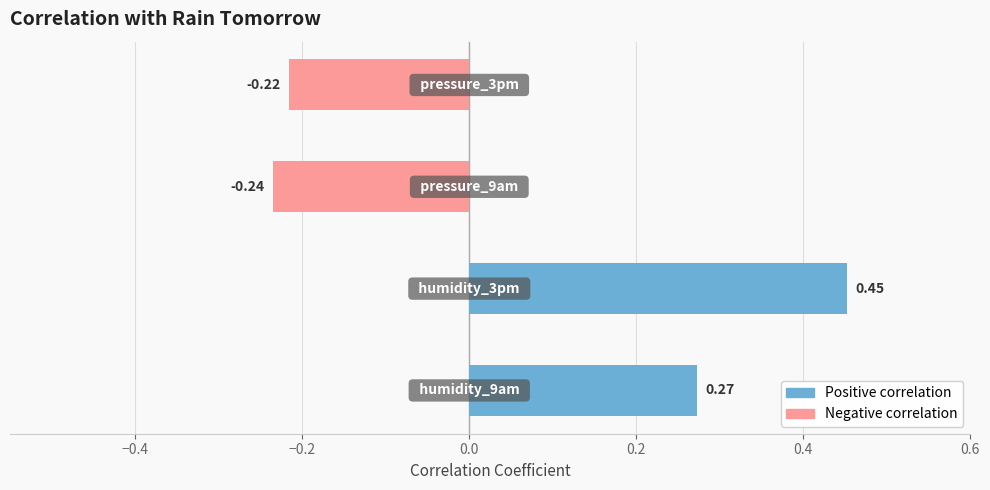

What is the difference between the maximum and minimum values?

0.7